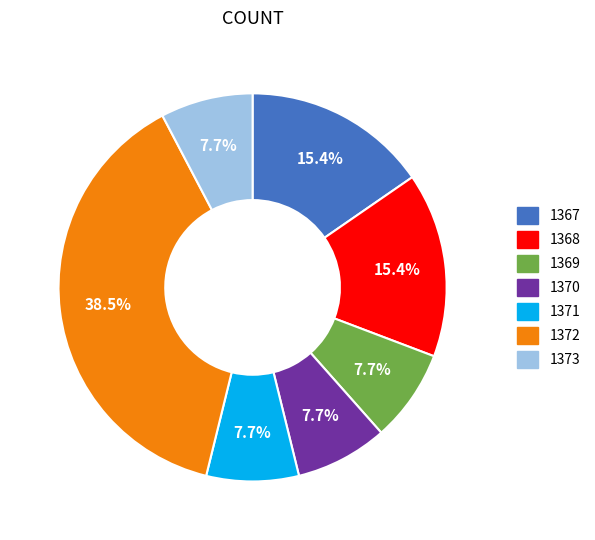

What percentage do 1368 and 1367 together represent?

30.8%